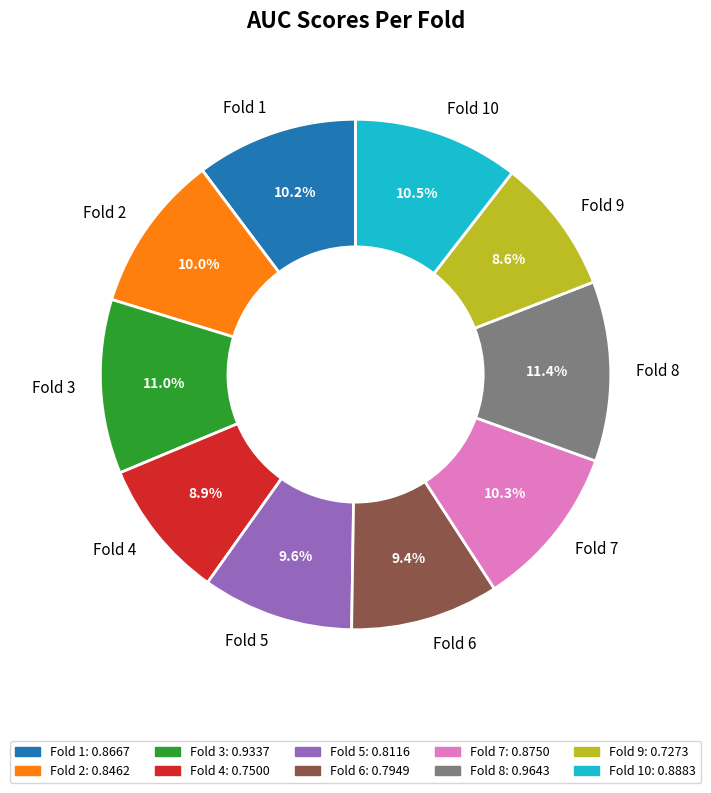

What percentage do Fold 1 and Fold 4 together represent?

19.1%